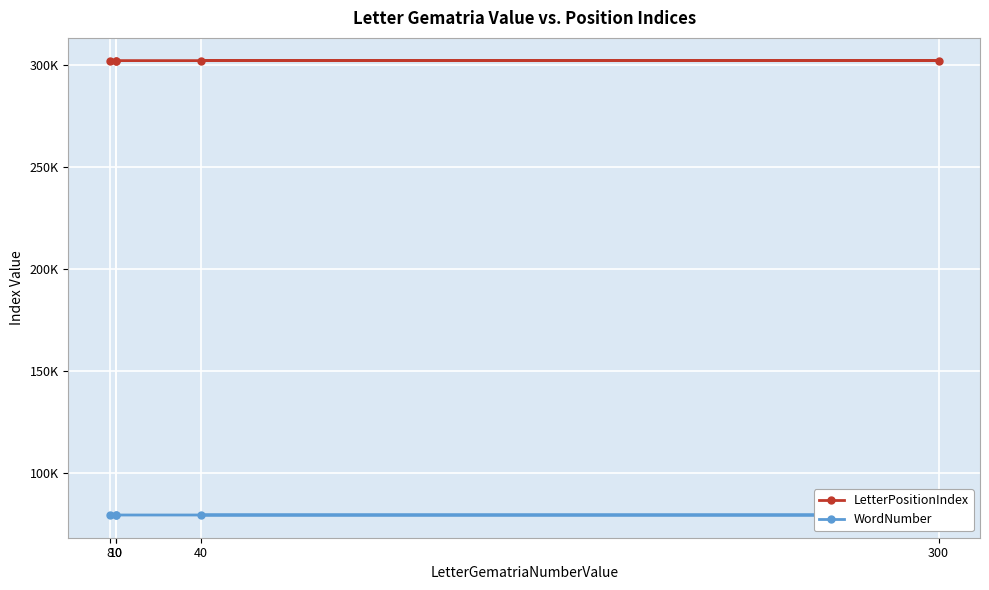

True or false: LetterPositionIndex and WordNumber cross at least once.

False